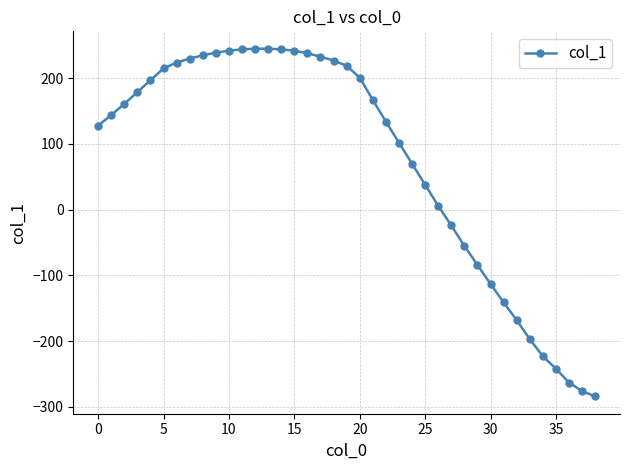

What is the sum of all values?

2979